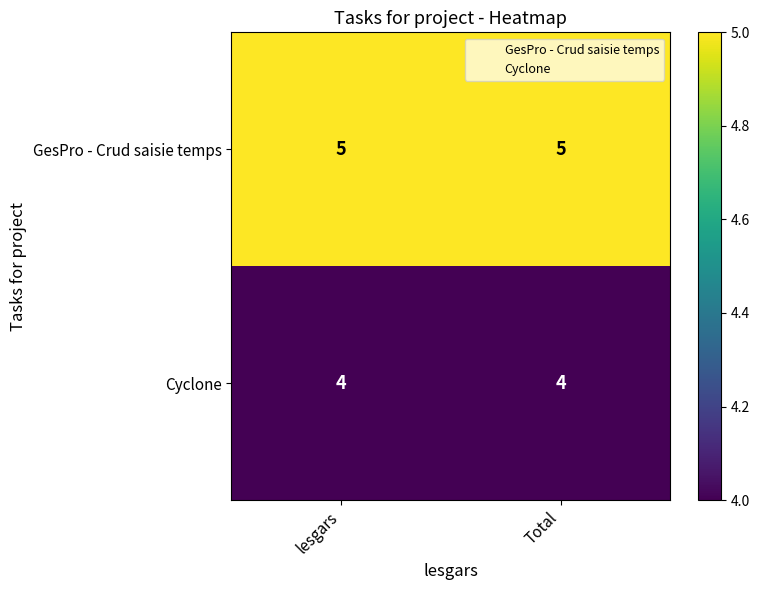

What is the greatest value displayed?

5